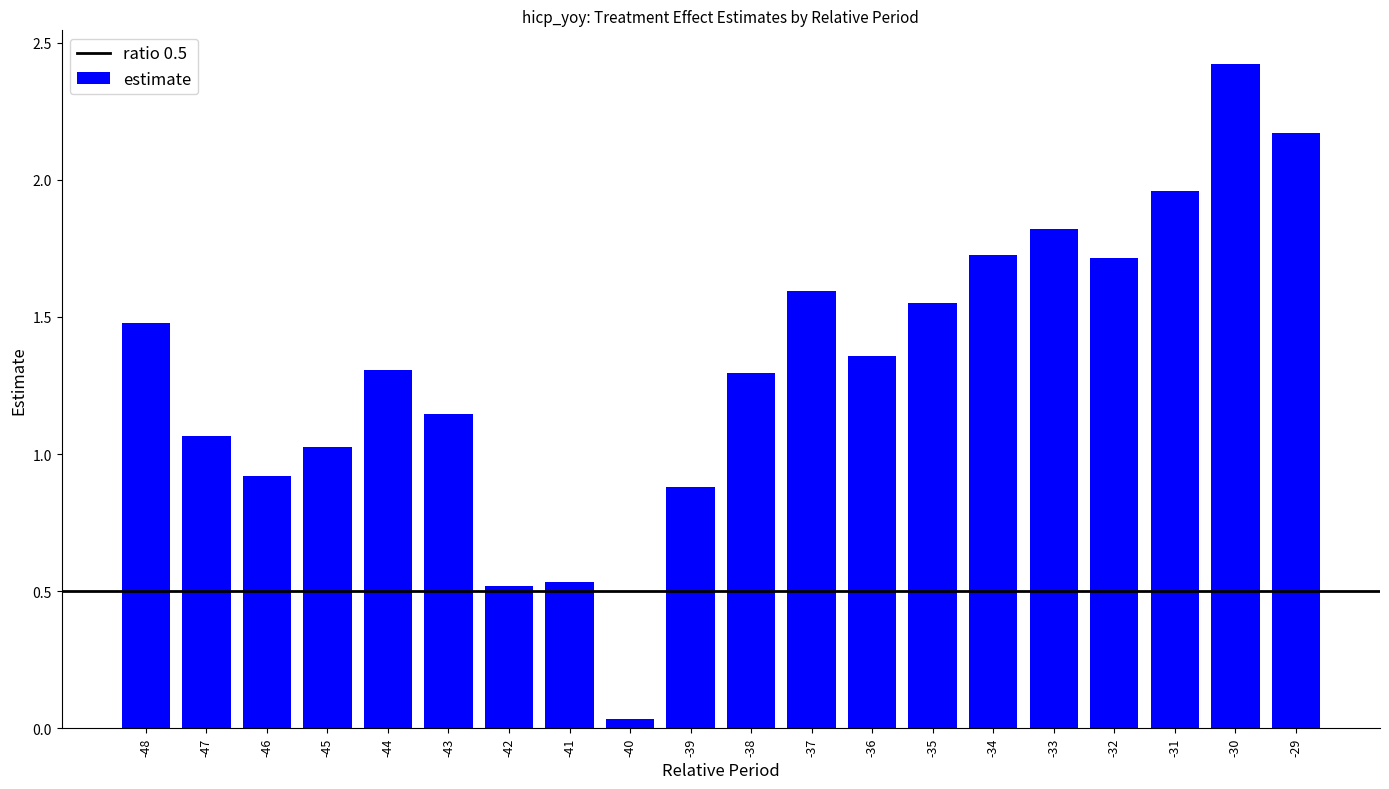

What is the change in value from -38 to -34?

+0.4